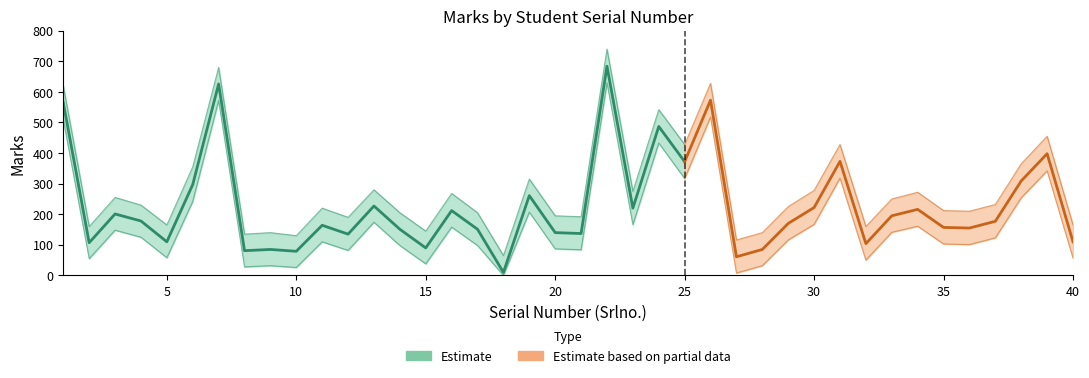

The value of Marks_upper at 20 is 195. True or false?

True